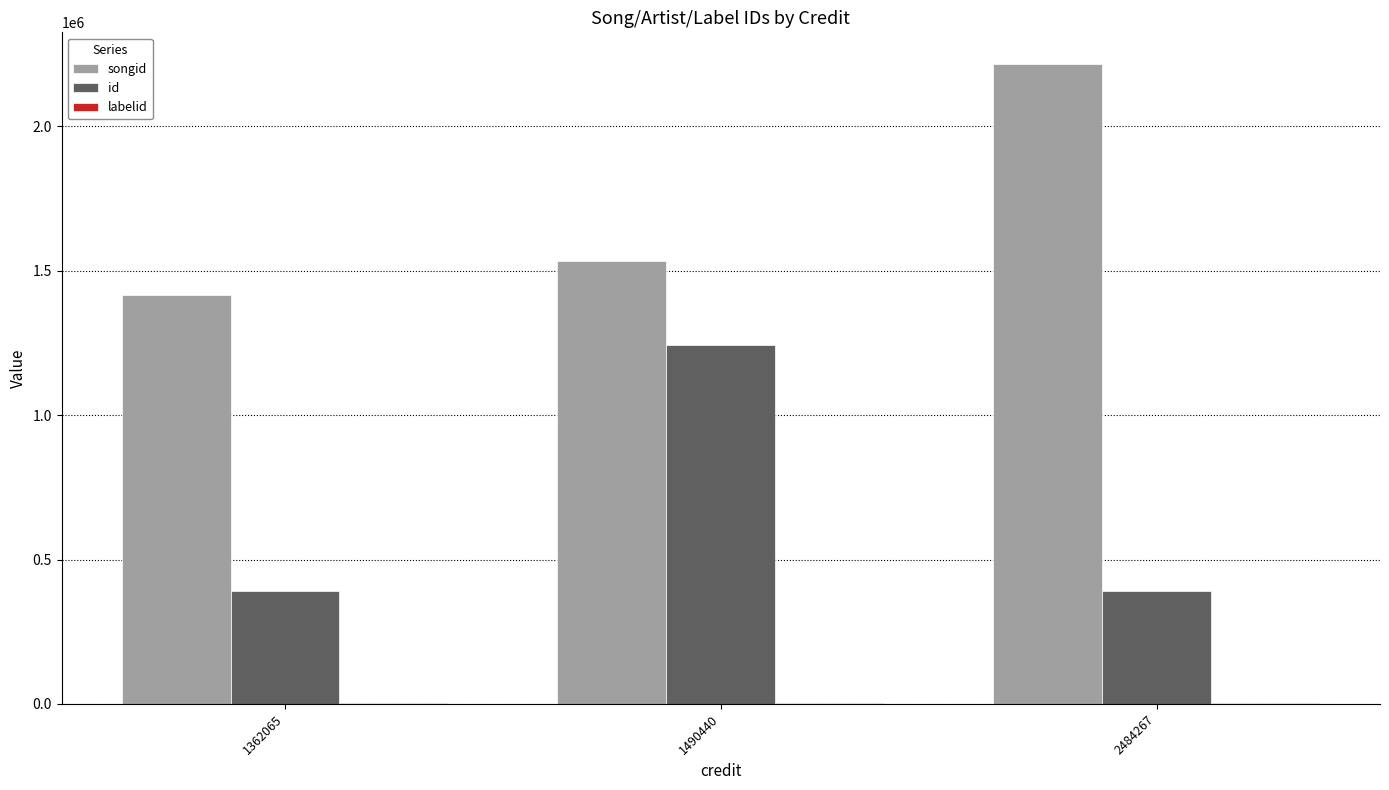

Where is songid nearest to the value 1815225?

1490440